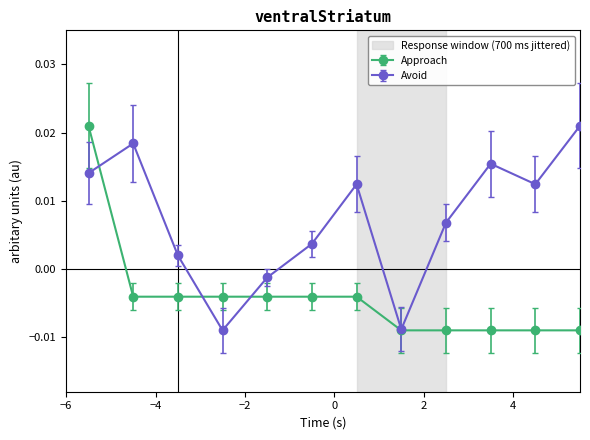

How many interior local peaks does the Avoid series have?

3